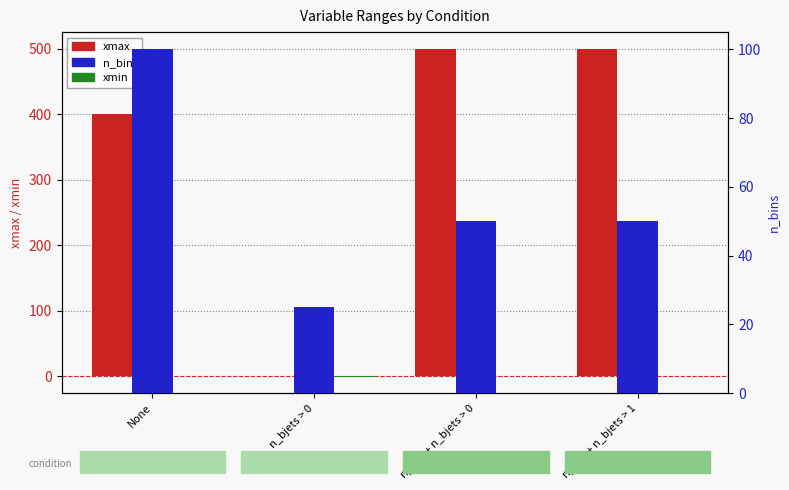

Which series has the widest spread of values?

xmax